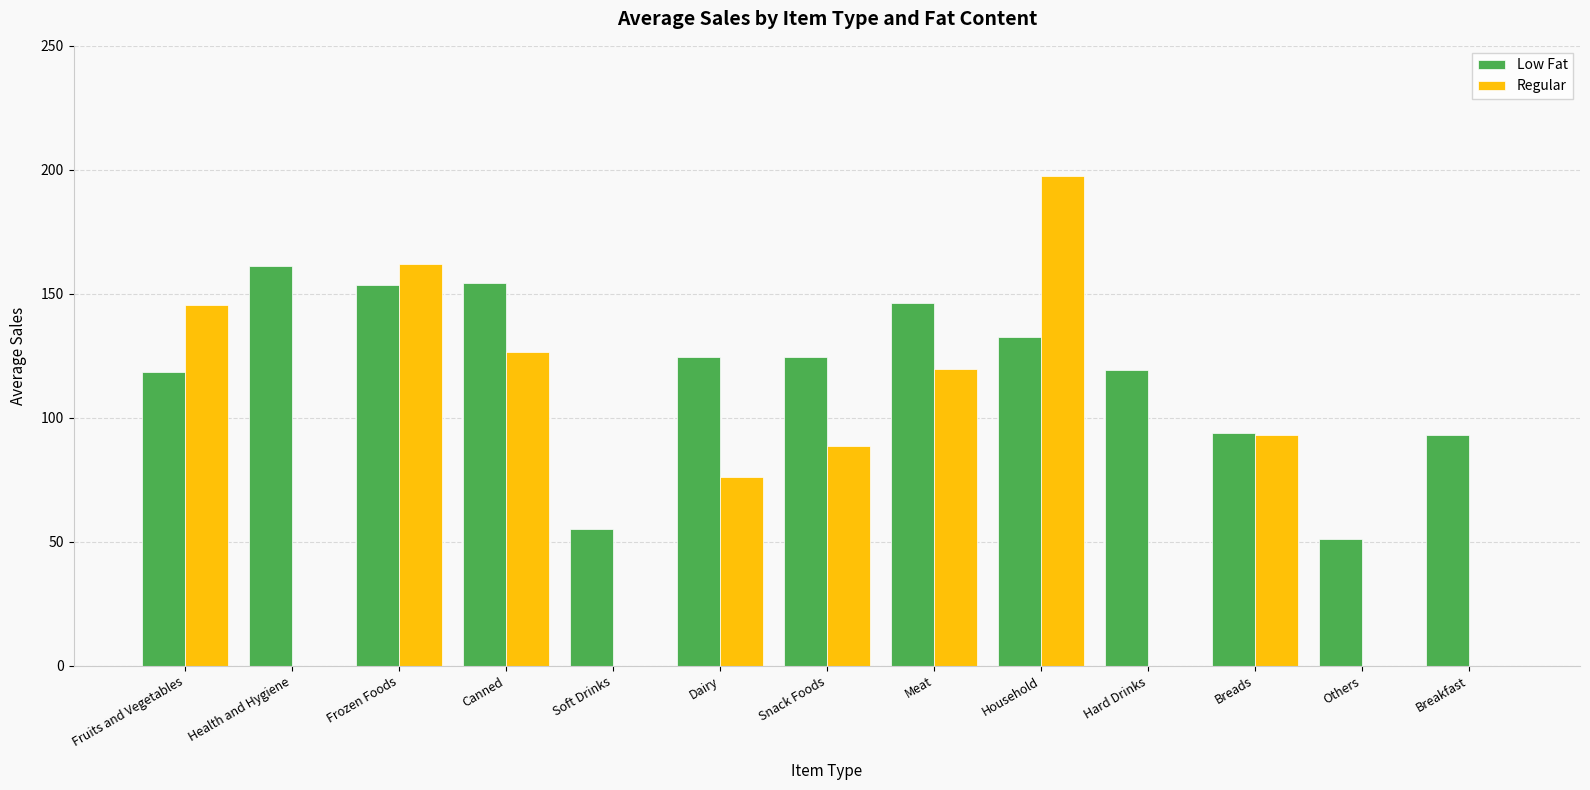

What is the maximum value for Regular?

197.6